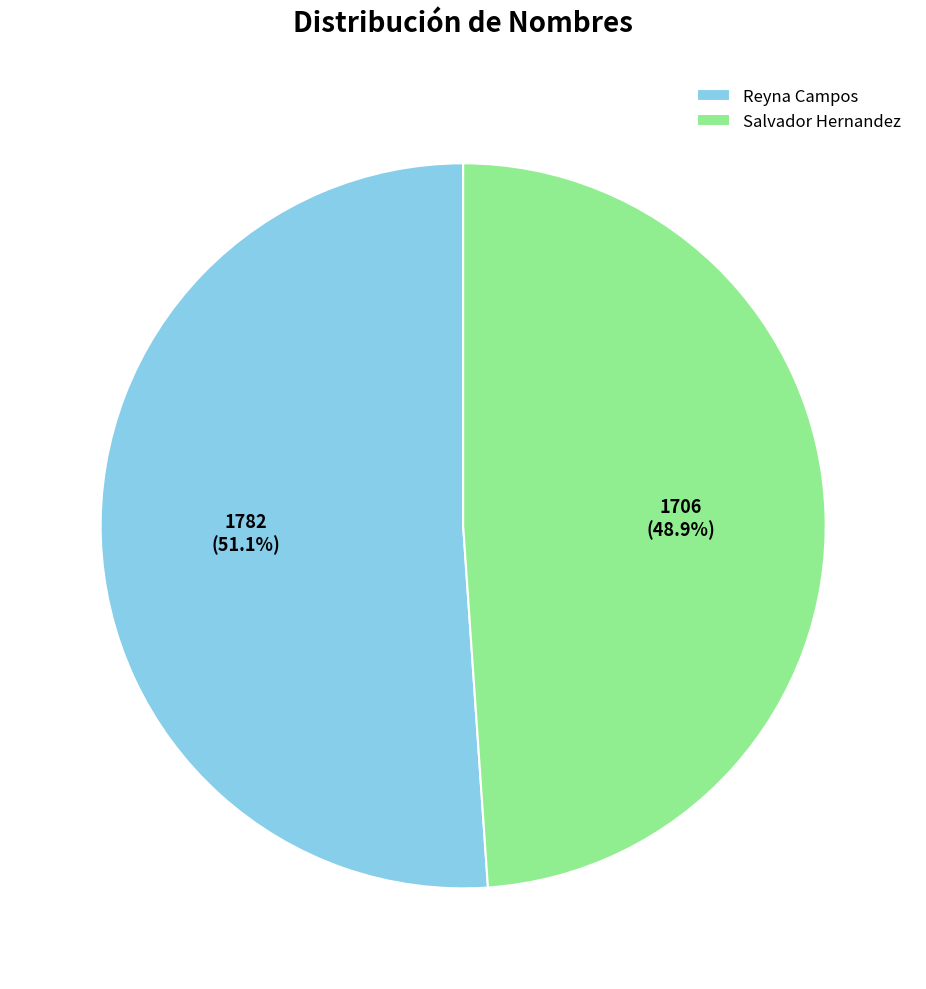

What percentage do Salvador Hernandez and Reyna Campos together represent?

100.0%